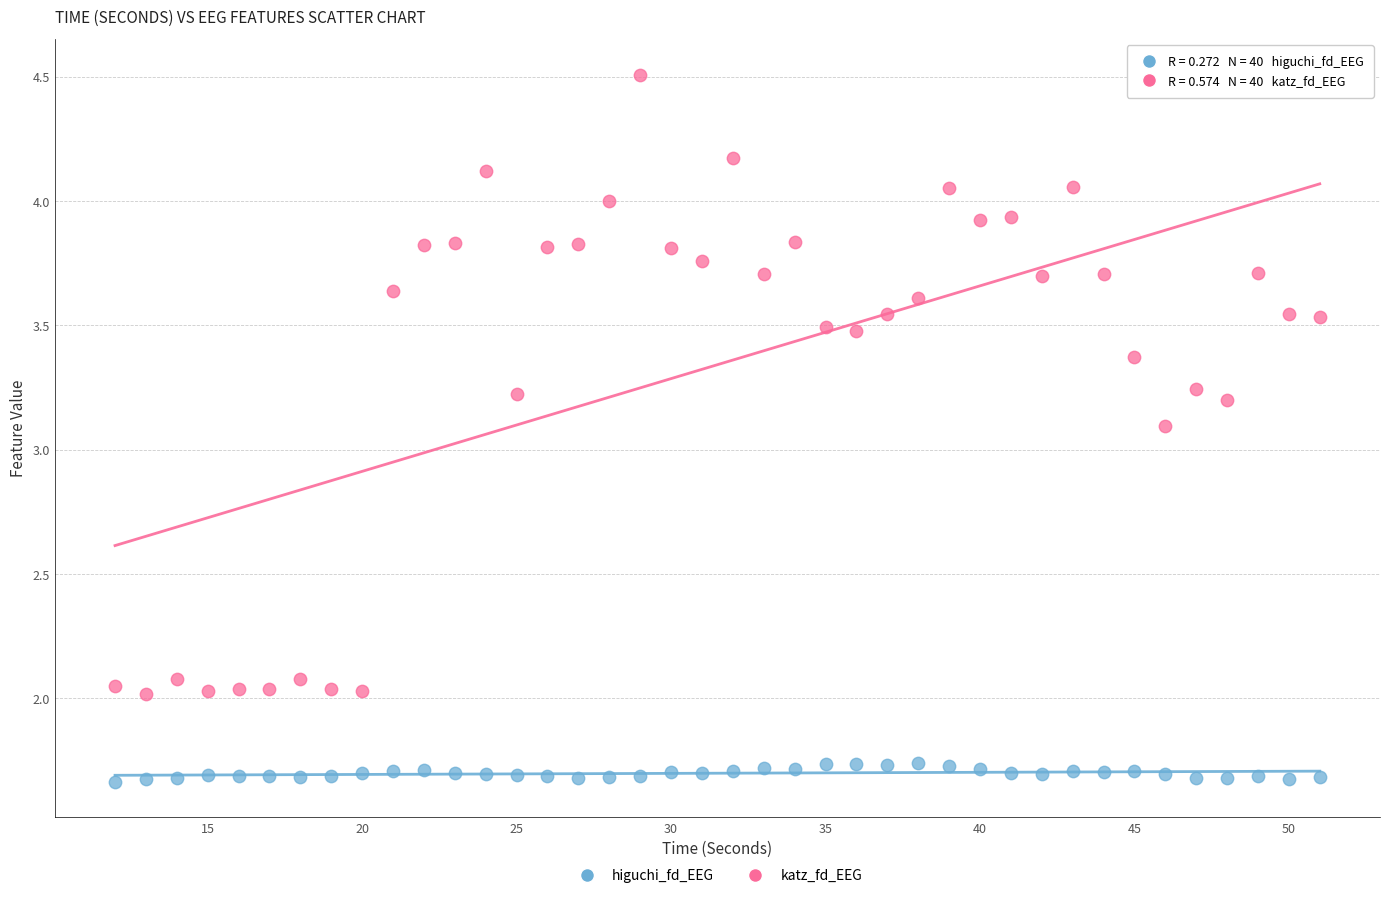

What are all the series names shown in the legend?

higuchi_fd_EEG, katz_fd_EEG